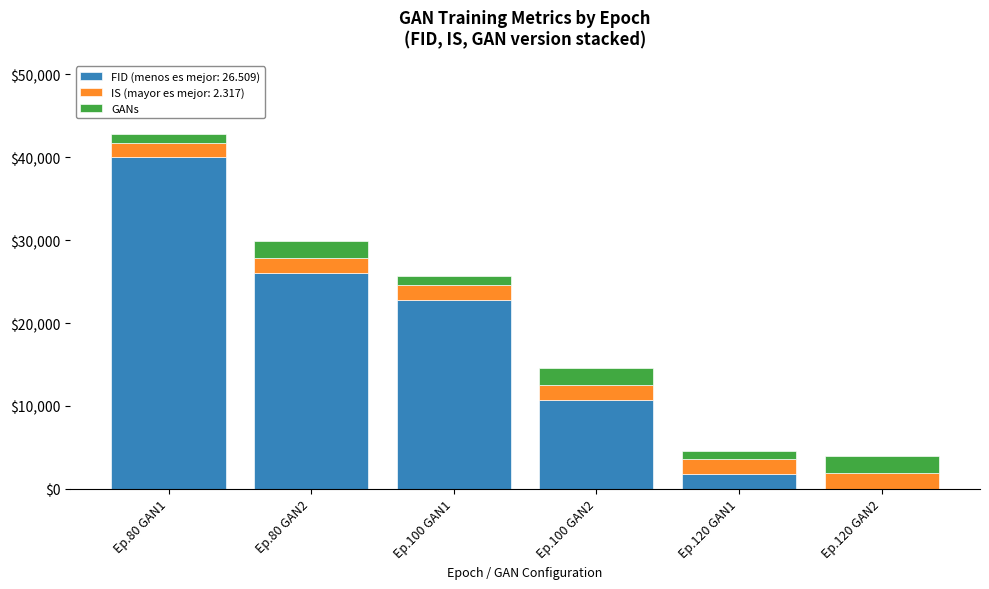

The value of FID (menos es mejor: 26.509) at Ep.80 GAN1 is 40000.0. True or false?

True